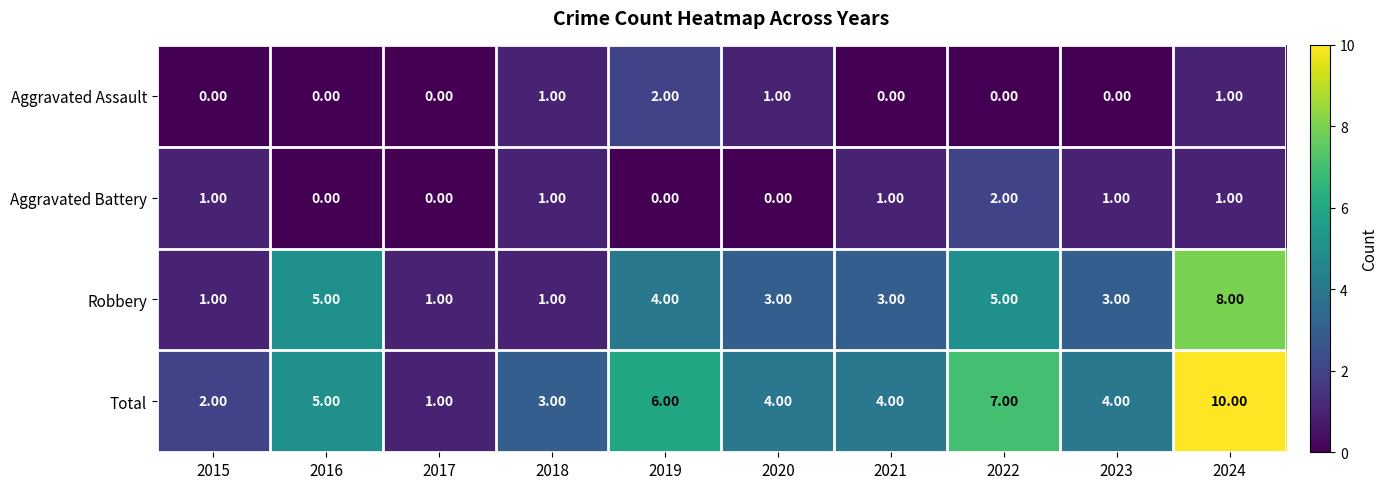

At how many categories does at least one series exceed 9?

1